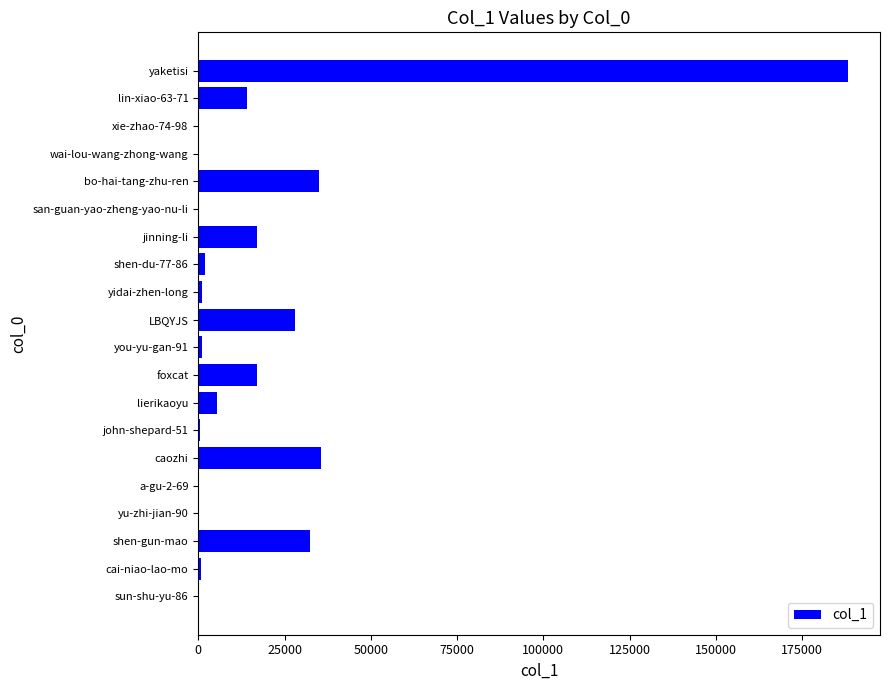

Which has a higher value, foxcat or yu-zhi-jian-90?

foxcat